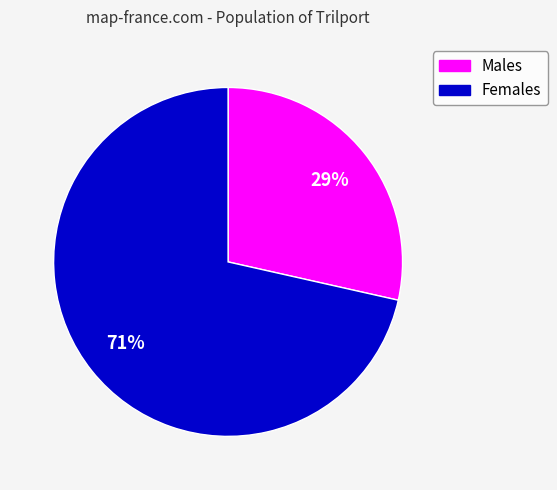

To the nearest percent, what is the average slice percentage?

50%